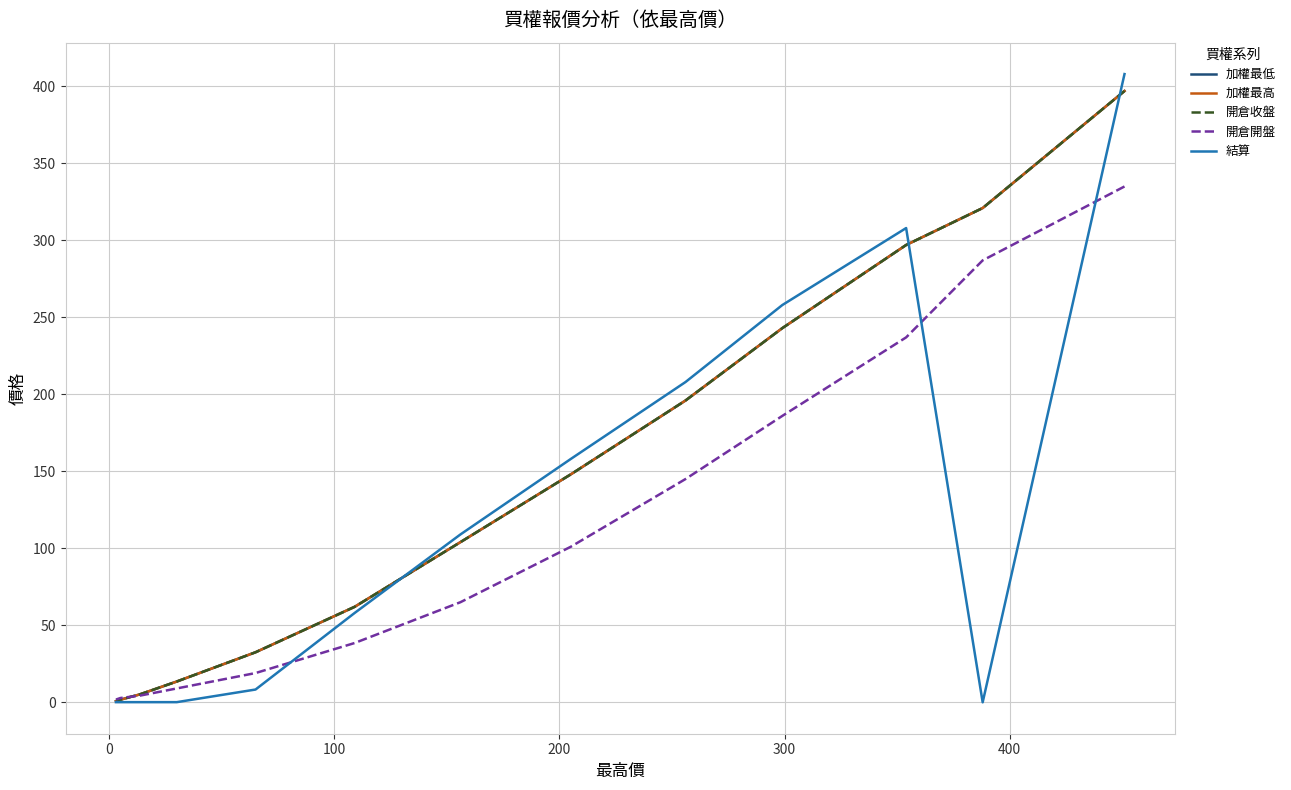

What is the difference between the maximum and minimum values in the 結算 series?

408.0